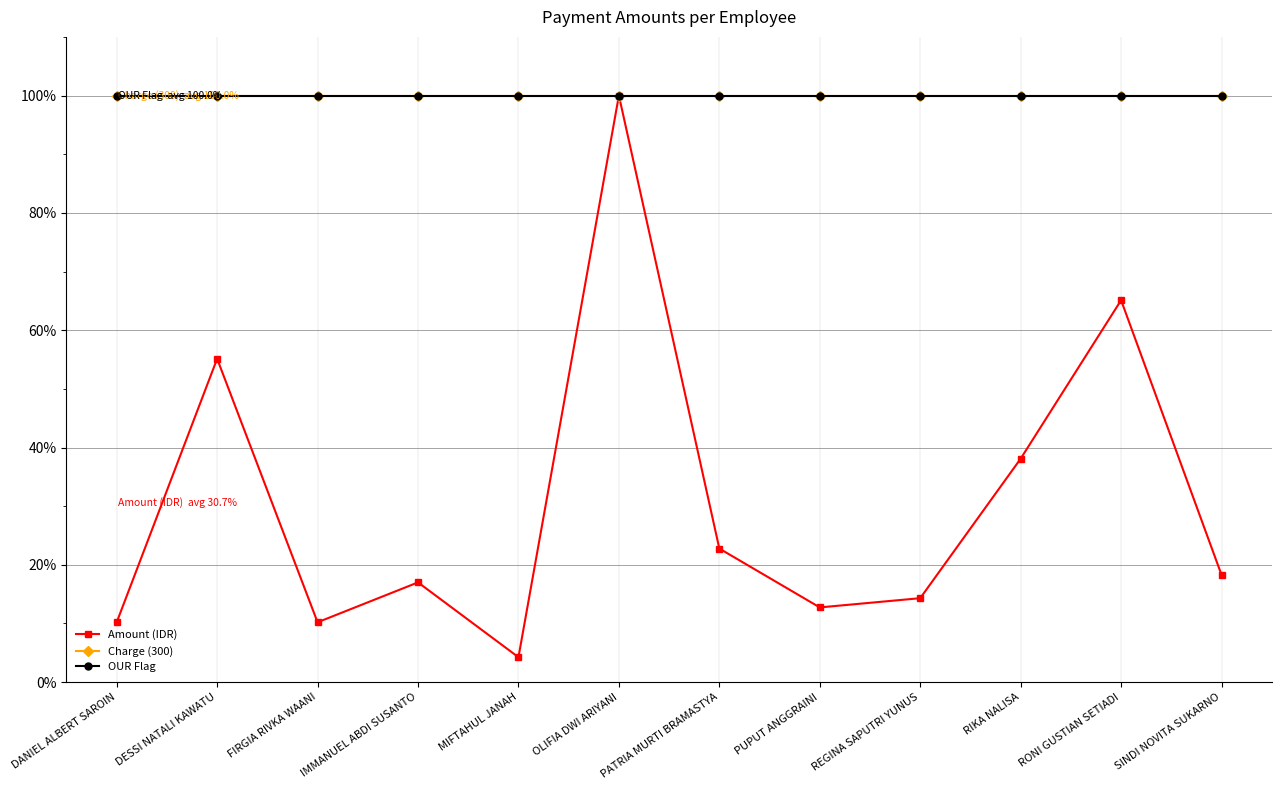

True or false: OUR Flag and Amount (IDR) cross at least once.

False